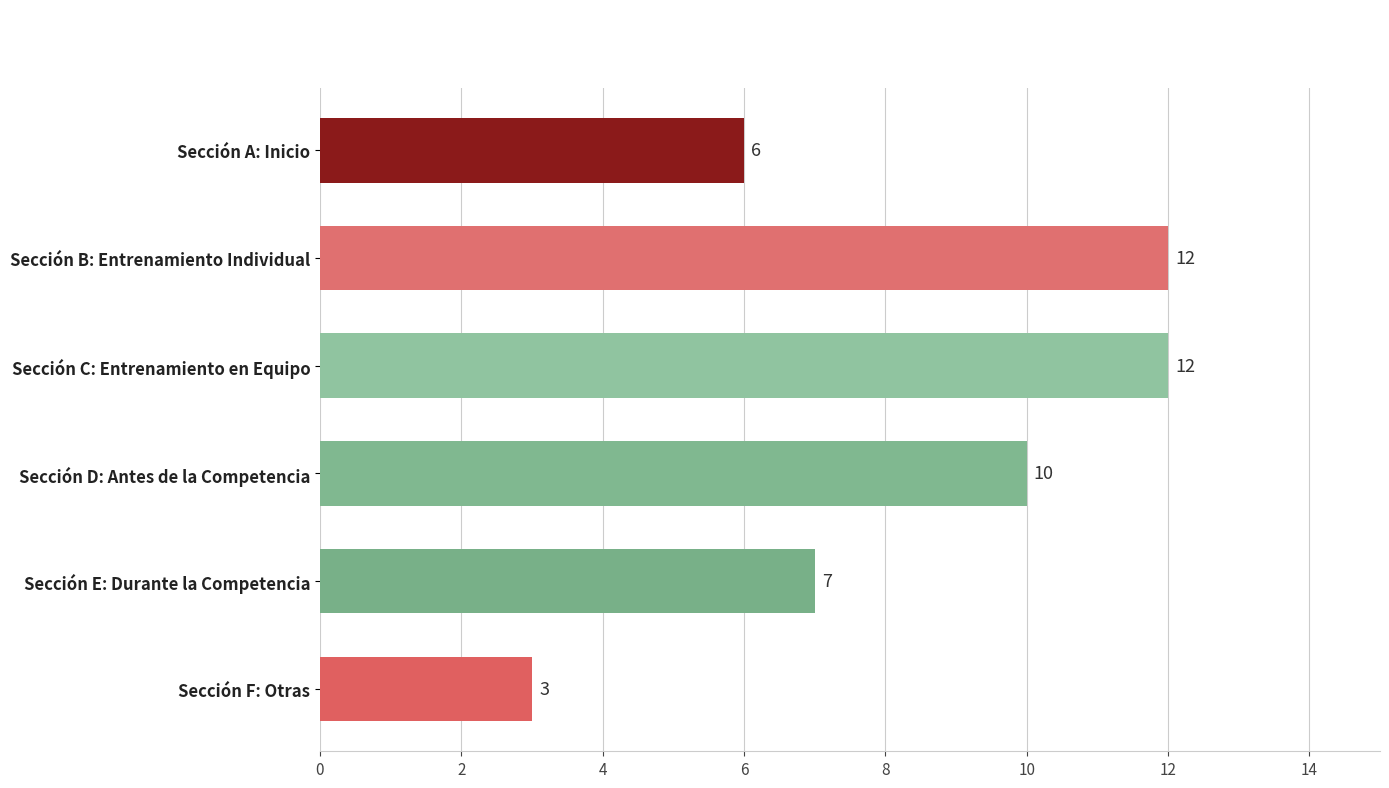

What is the maximum value shown in the chart?

12